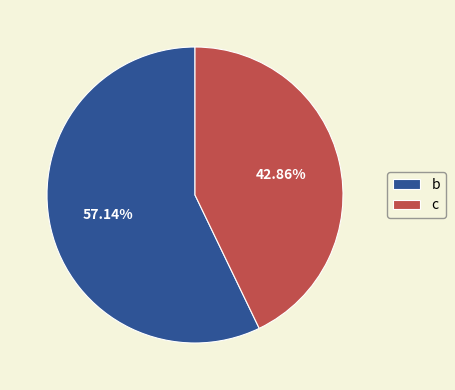

Which has a higher value, c or b?

b